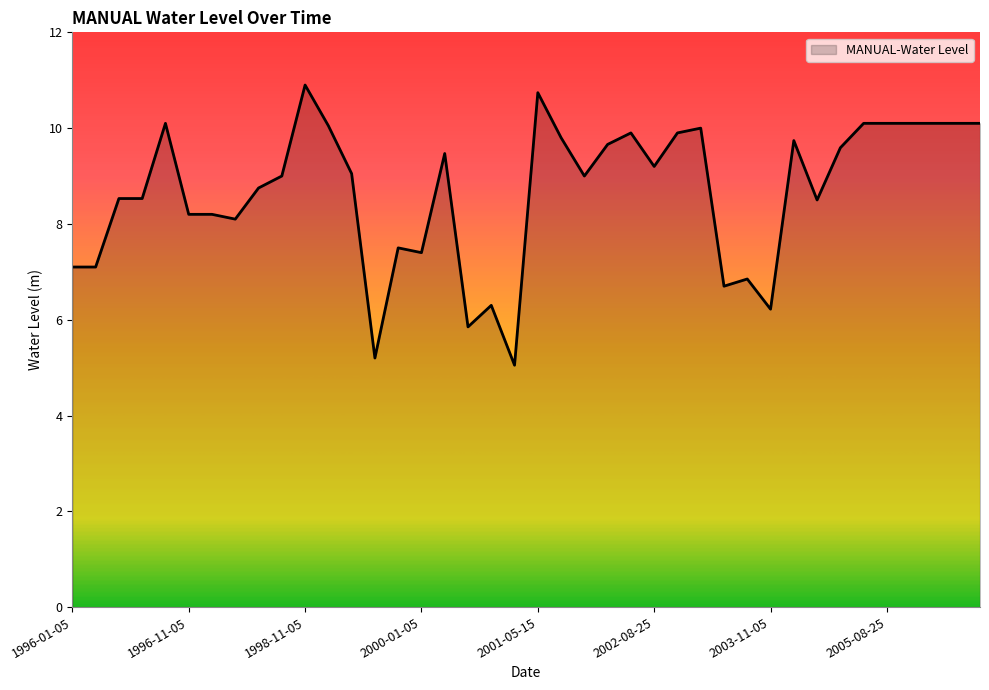

What is the maximum value shown in the chart?

10.9